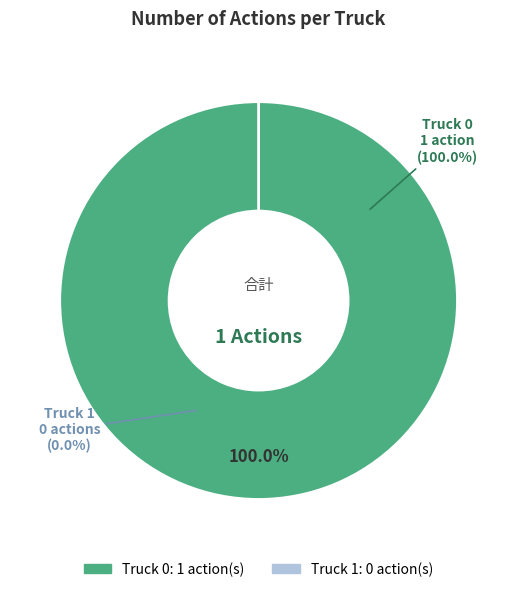

What percentage is the Truck 0 slice, to the nearest percent?

100%